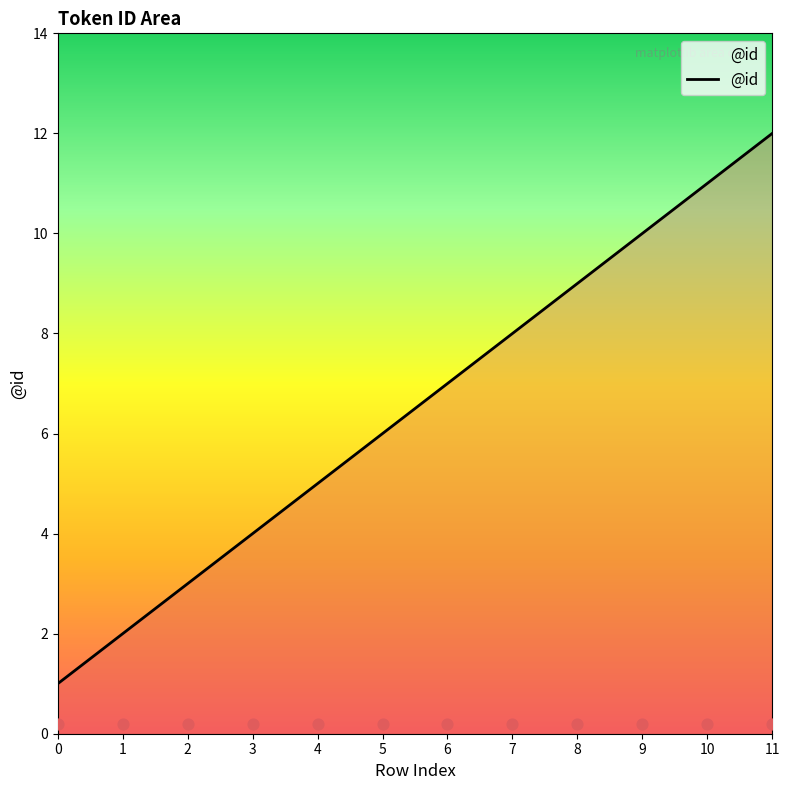

What is the change in value from 9 to 10?

+1